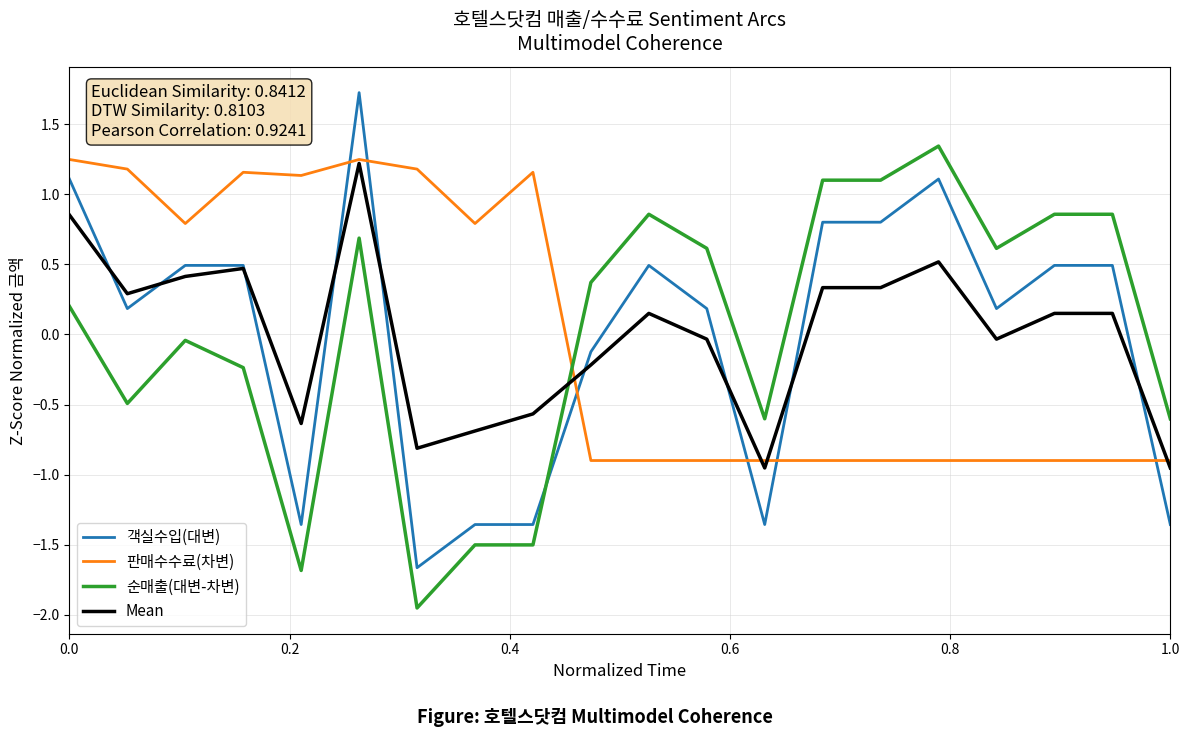

True or false: 객실수입(대변) and 판매수수료(차변) cross at least once.

True